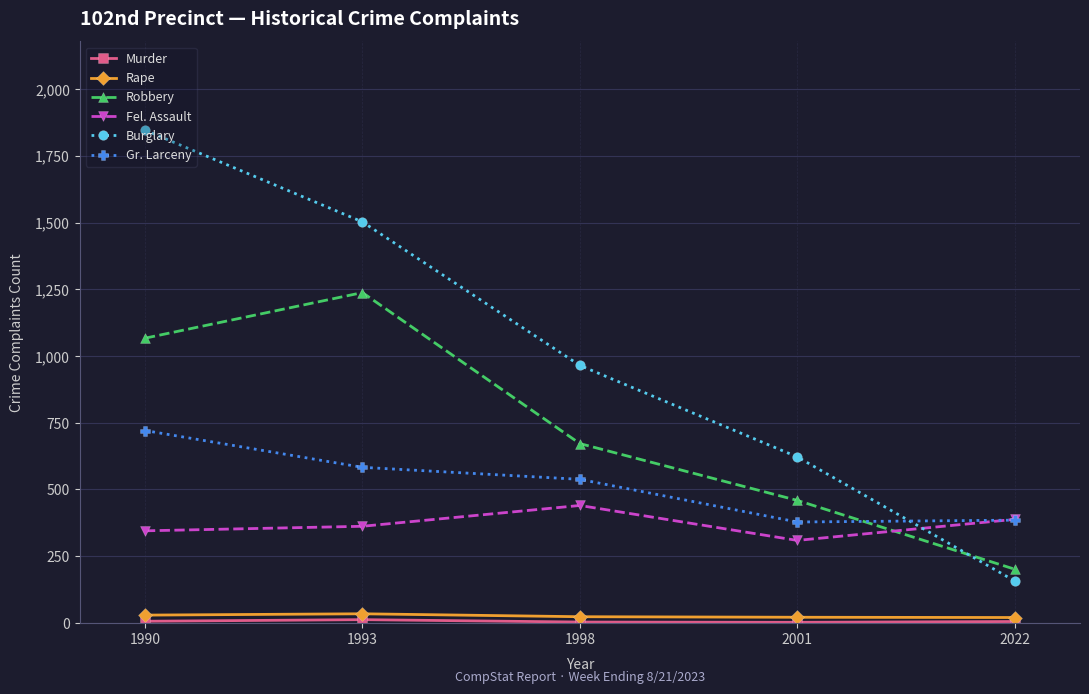

Where is the first local maximum for Fel. Assault?

1998